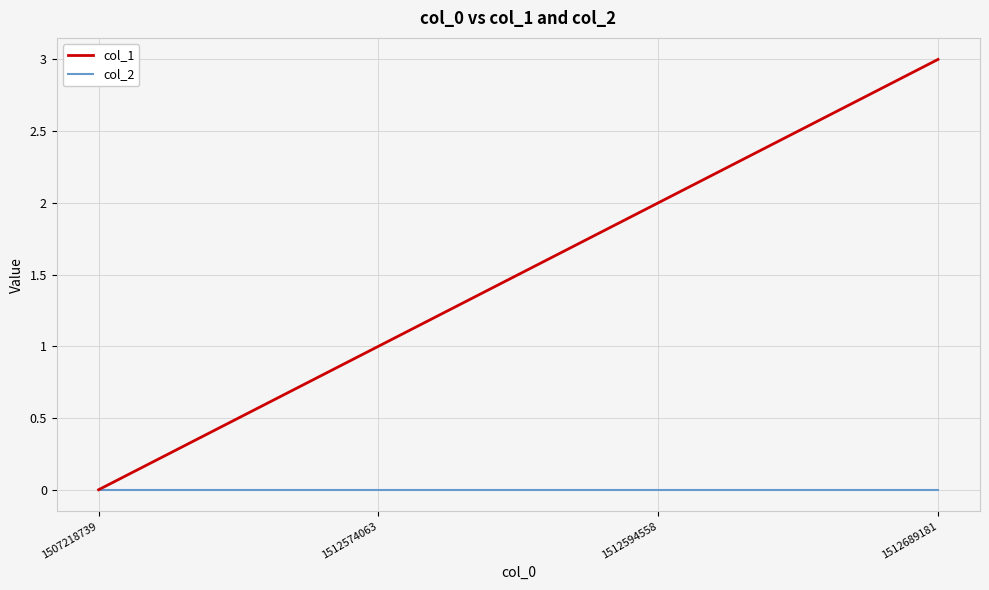

Reading right to left, what are all the values shown in this chart?

col_1: 3	2	1	0
col_2: 0	0	0	0